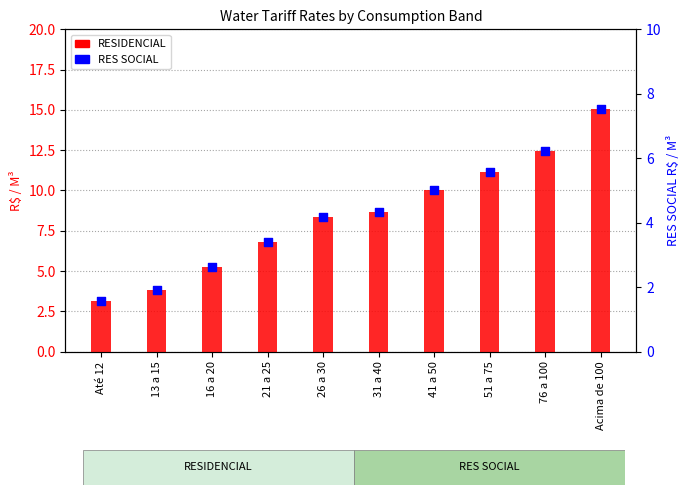

Which series has the widest spread of Y values?

RESIDENCIAL